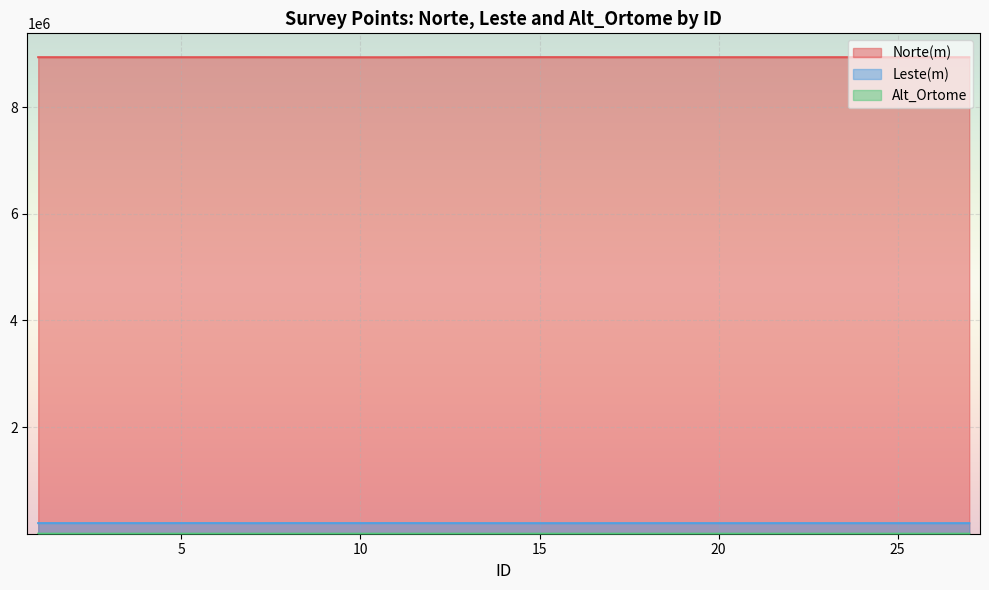

What is the difference between the maximum and minimum values in the Alt_Ortome series?

54.1